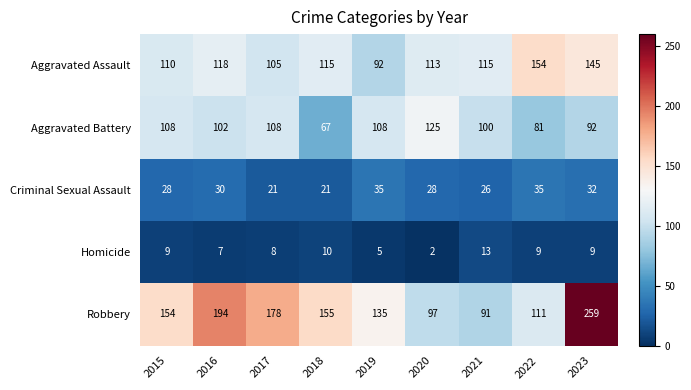

At which category is the sum across all series the highest?

2023